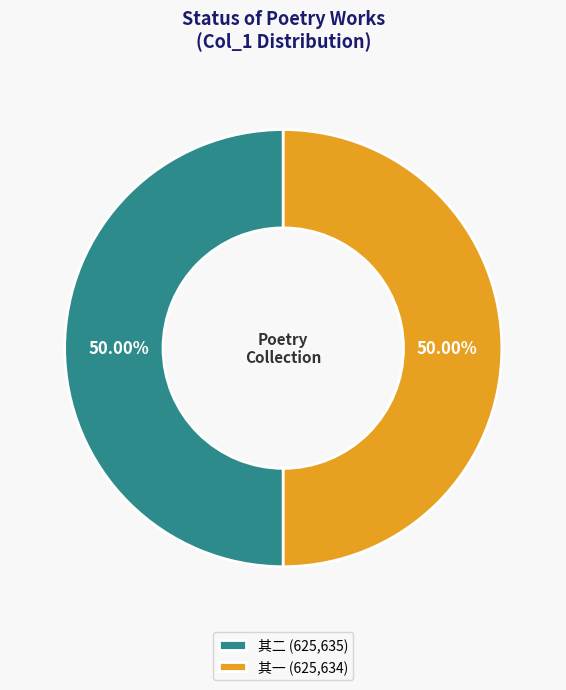

What is the ratio of the value at 其二 (625,635) to the value at 其一 (625,634)?

1.0